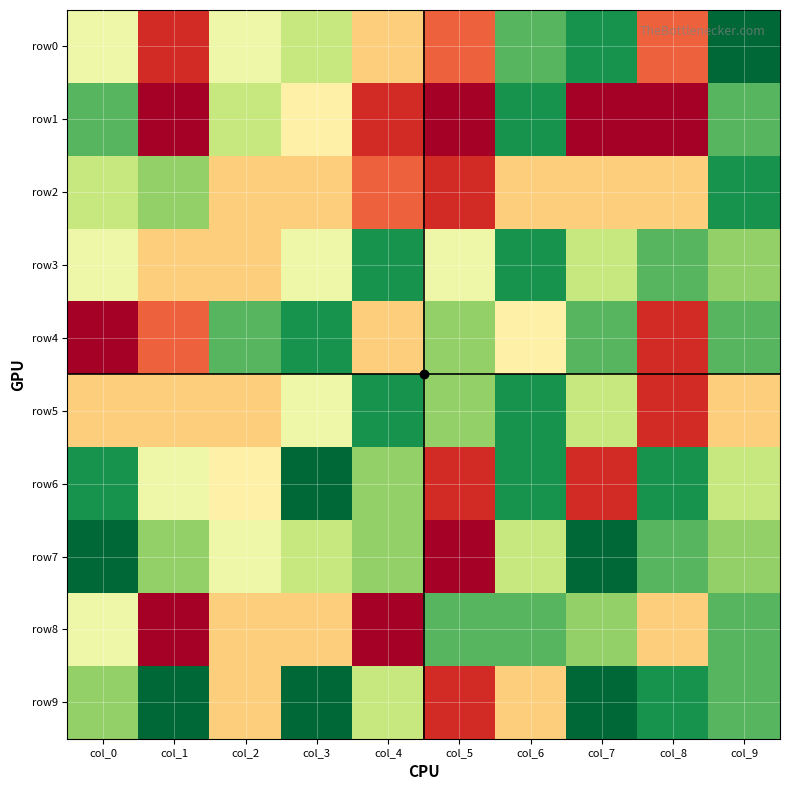

Which series has the largest total across all categories?

row9